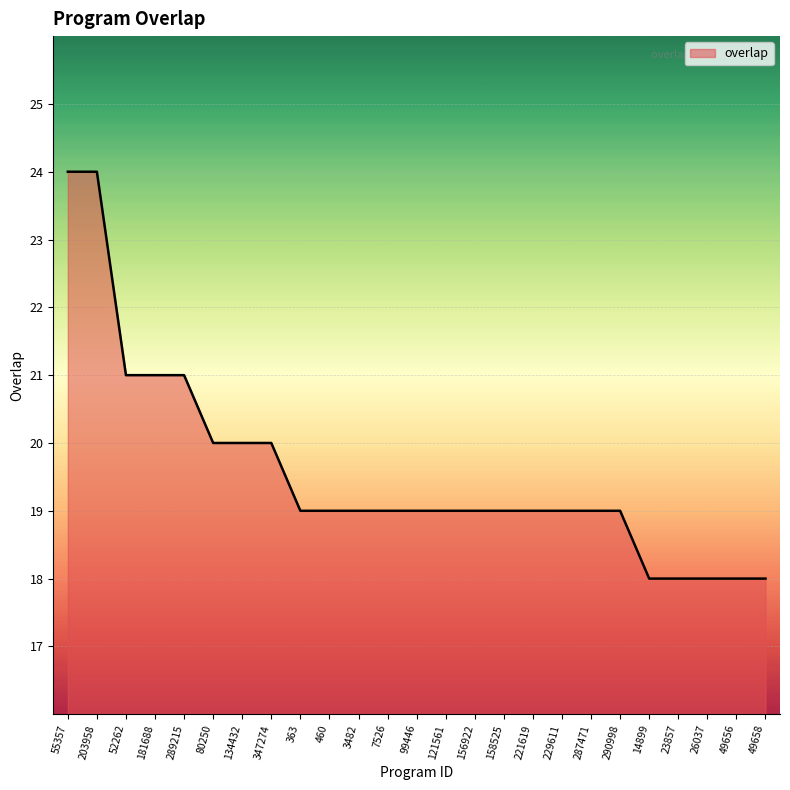

Reading left to right, list all the values displayed in this chart.

24	24	21	21	21	20	20	20	19	19	19	19	19	19	19	19	19	19	19	19	18	18	18	18	18